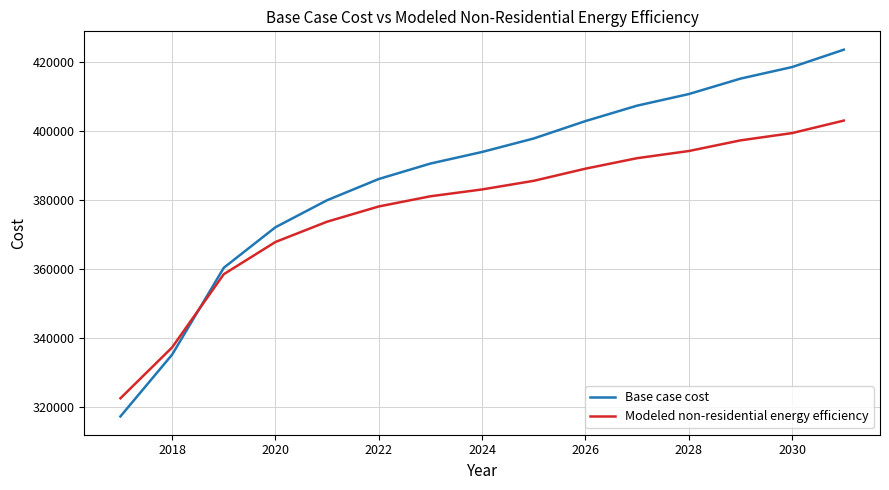

Which series has the largest range (max minus min)?

Base case cost